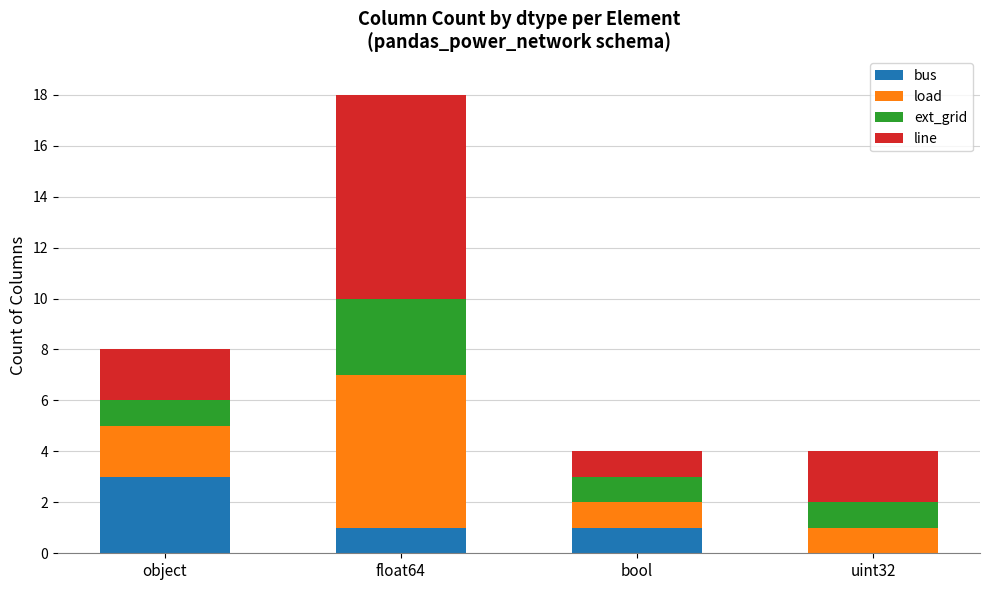

What is the total value across all series at bool?

4